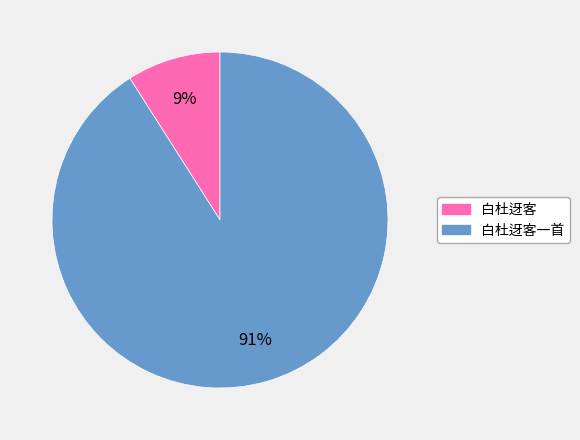

To the nearest percent, what is the average slice percentage?

50%